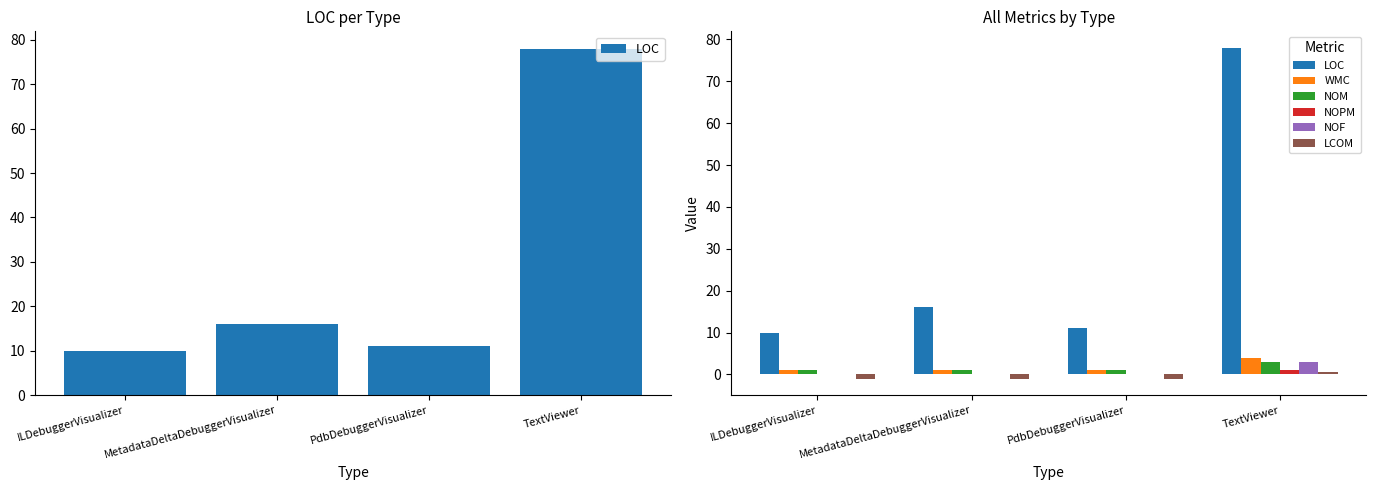

The value of WMC at PdbDebuggerVisualizer is 1.4. True or false?

False